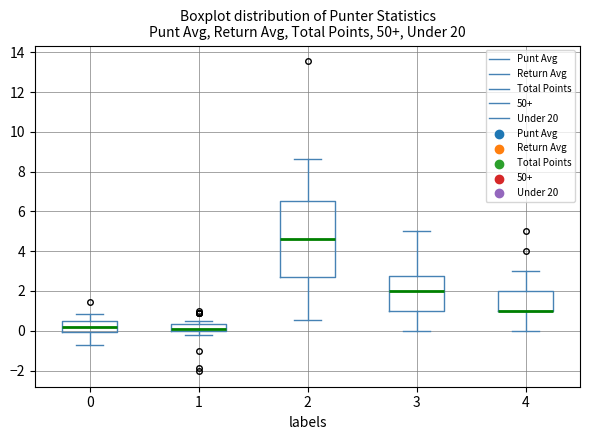

Reading left to right, read every box against the y-axis: the position of its median line, the range the box covers, and the ends of its whiskers. The values are not printed on the chart, so give them approximately, as read against the axis.

0: median 0.2, box 0.0 to 0.6, whiskers -0.6 to 0.8
1: median 0.2, box 0.0 to 0.4, whiskers -0.2 to 0.4 (just above the box's upper edge)
2: median 4.6, box 2.6 to 6.6, whiskers 0.6 to 8.6
3: median 2.0, box 1.0 to 2.8, whiskers 0.0 to 5.0
4: median 1.0 (drawn on the box's lower edge), box 1.0 to 2.0, whiskers 0.0 to 3.0